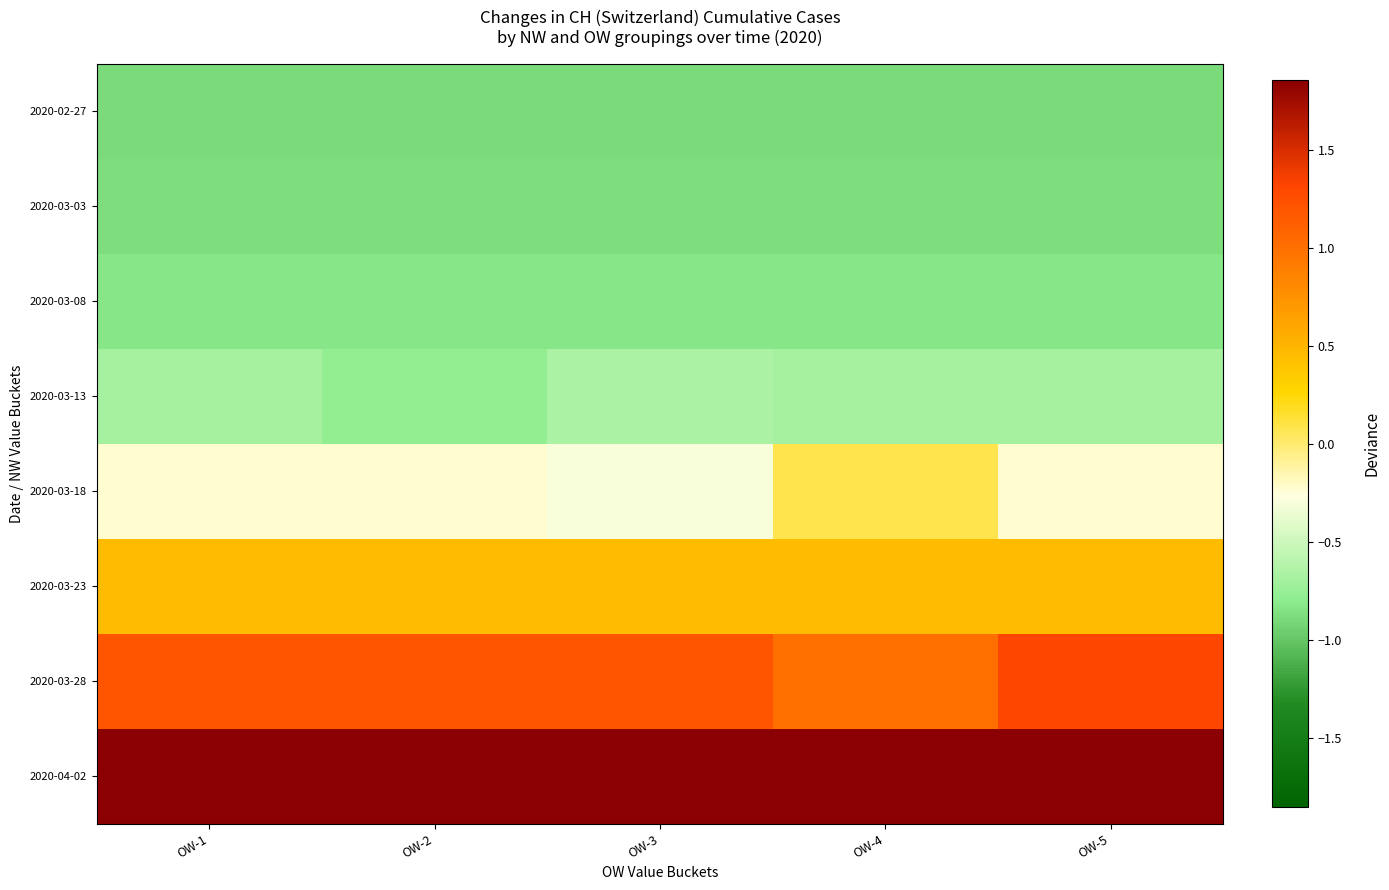

Which series has the largest range (max minus min)?

2020-03-18